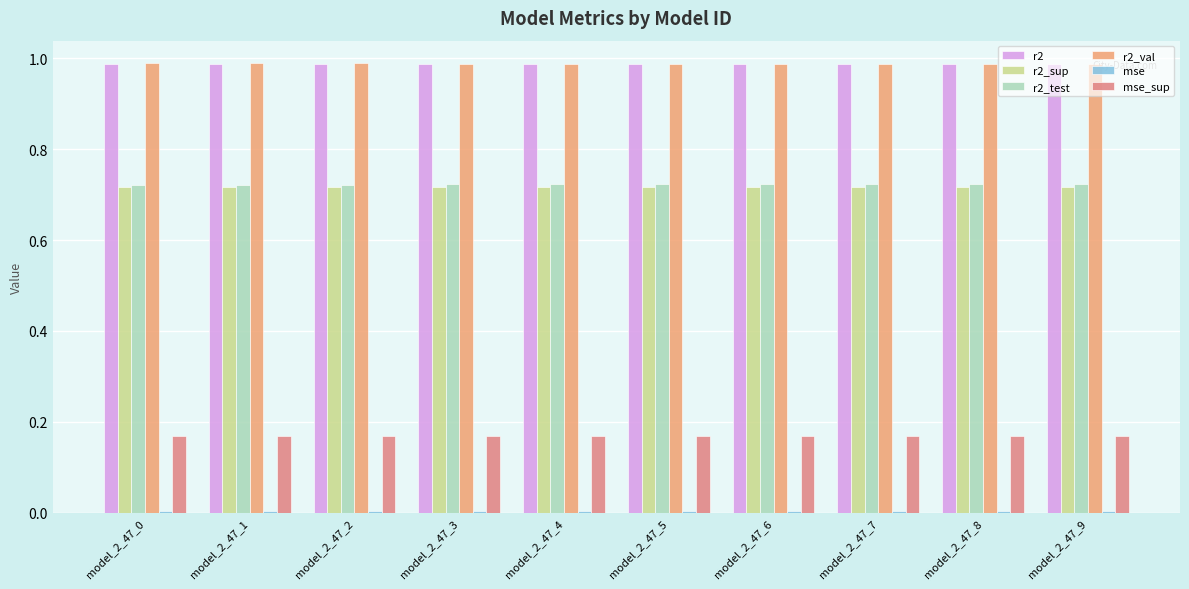

What is the value of the r2_sup bar at the 4th from the left?

0.7